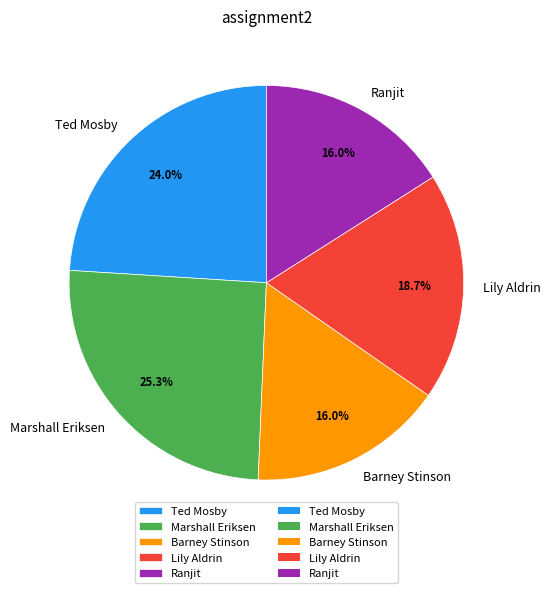

To the nearest percent, what is the combined percentage of Lily Aldrin and Ranjit?

35%